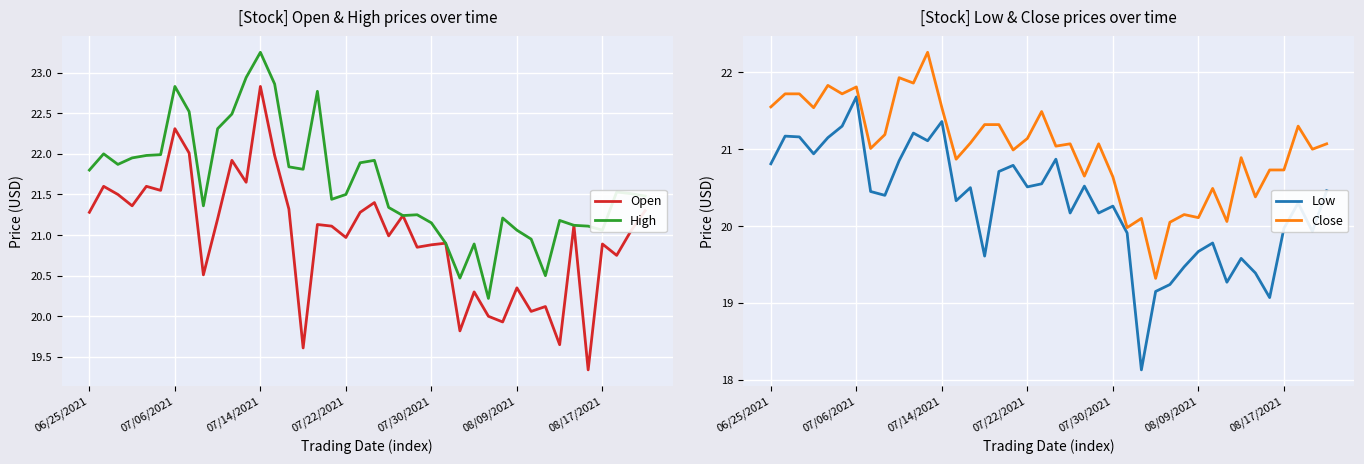

At which label does High reach its peak?

07/14/2021